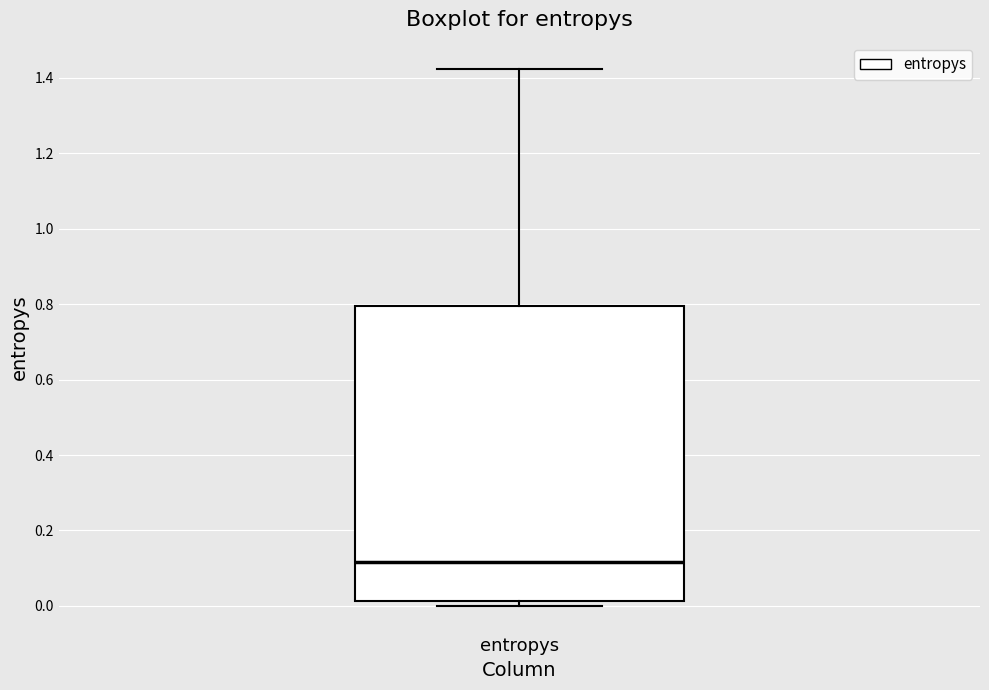

Read this box plot against the y-axis: the position of the median line, the range covered by the box, and the ends of both whiskers. The values are not printed on the chart, so give them approximately, as read against the axis.

median 0.12, box 0.02 to 0.80, whiskers 0.00 to 1.42